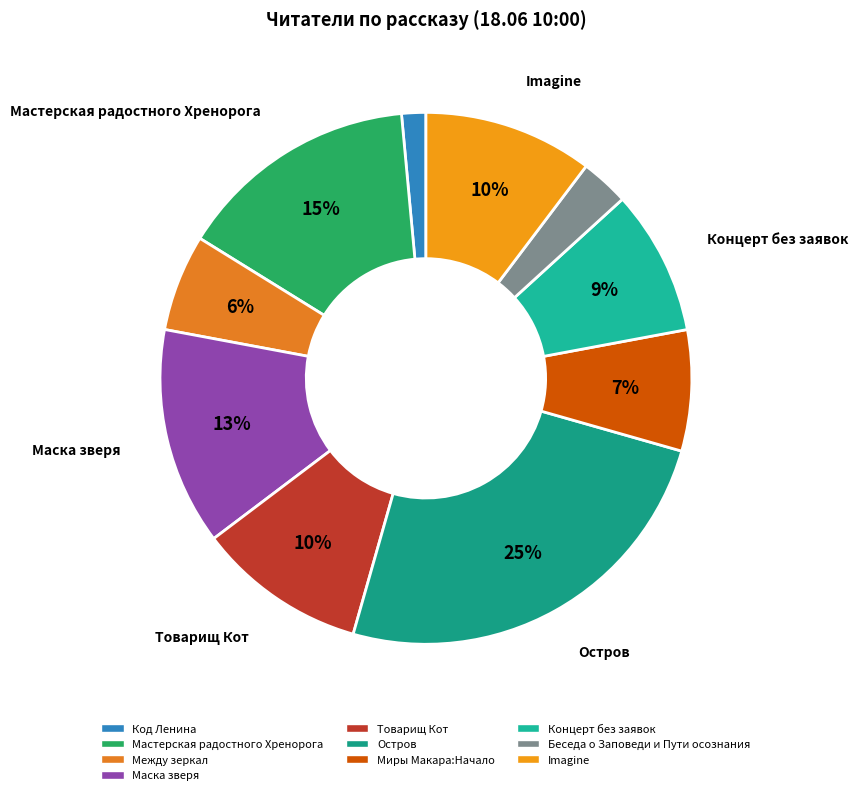

What is the total percentage of Товарищ Кот and Беседа о Заповеди и Пути осознания?

13.2%